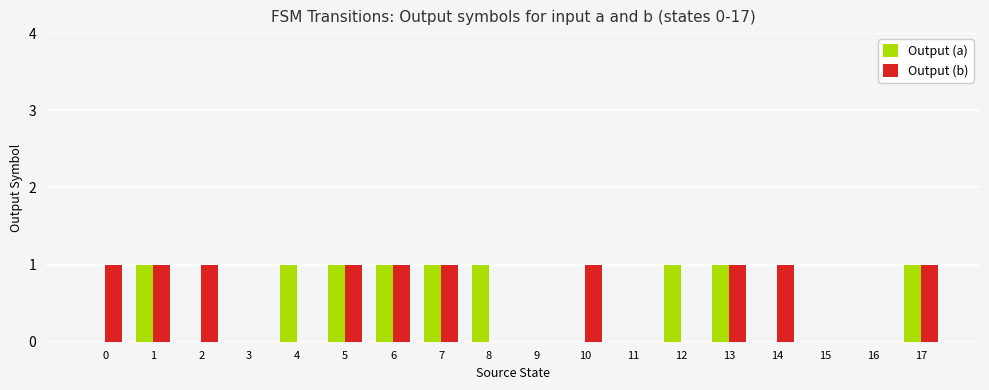

The Output (b) series shows 1 at 1. True or false?

True